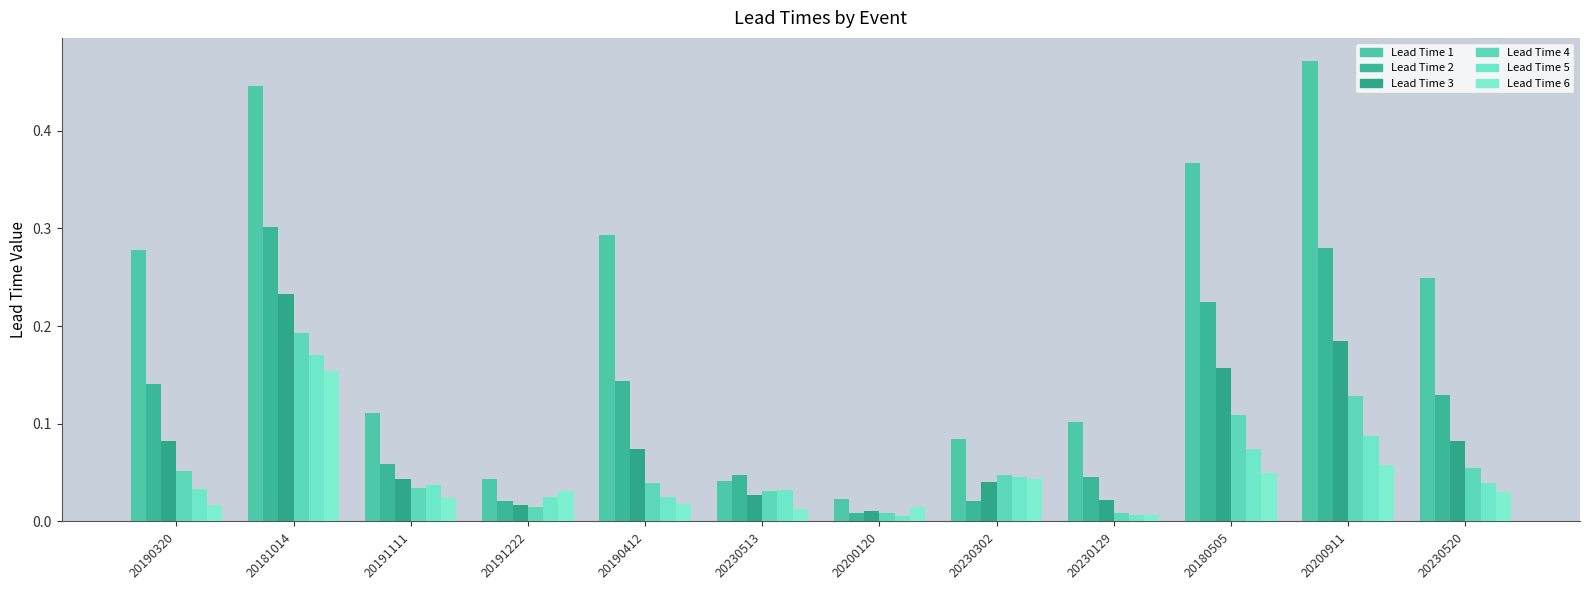

At 20230302, list the series in order from largest to smallest.

Lead Time 1, Lead Time 4, Lead Time 5, Lead Time 6, Lead Time 3, Lead Time 2